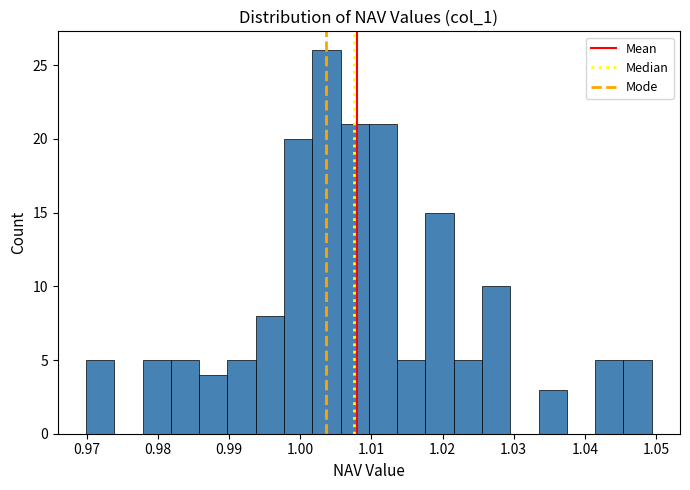

Around what value on the x-axis is the tallest bar? Give the approximate position of its centre, as read against the axis.

1.004